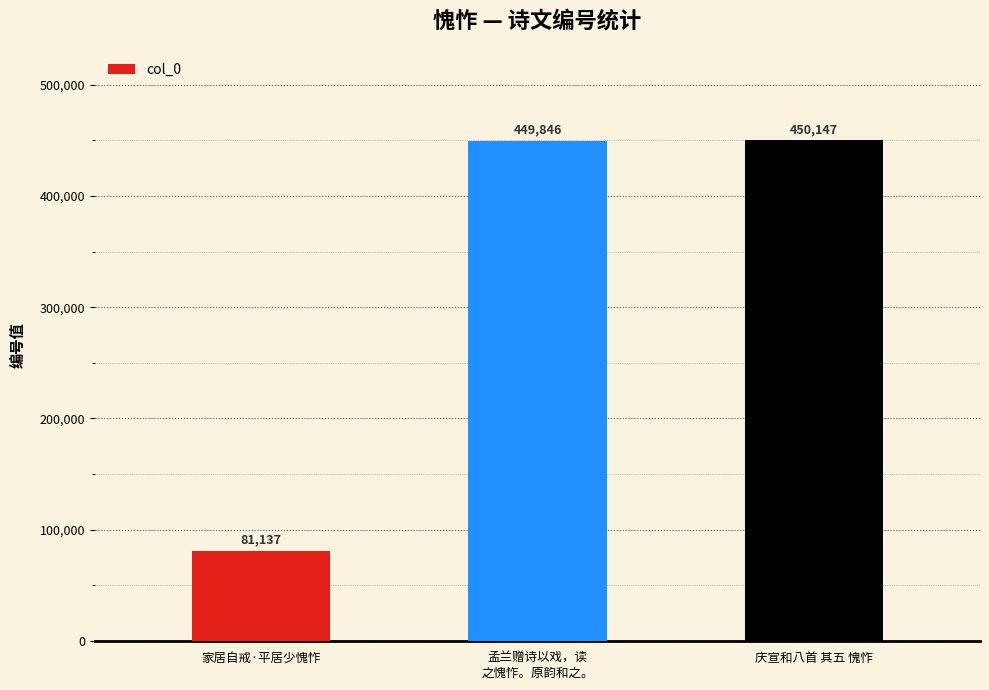

Which has a higher value, 庆宣和八首 其五 愧怍 or 孟兰赠诗以戏，读
之愧怍。原韵和之。?

庆宣和八首 其五 愧怍